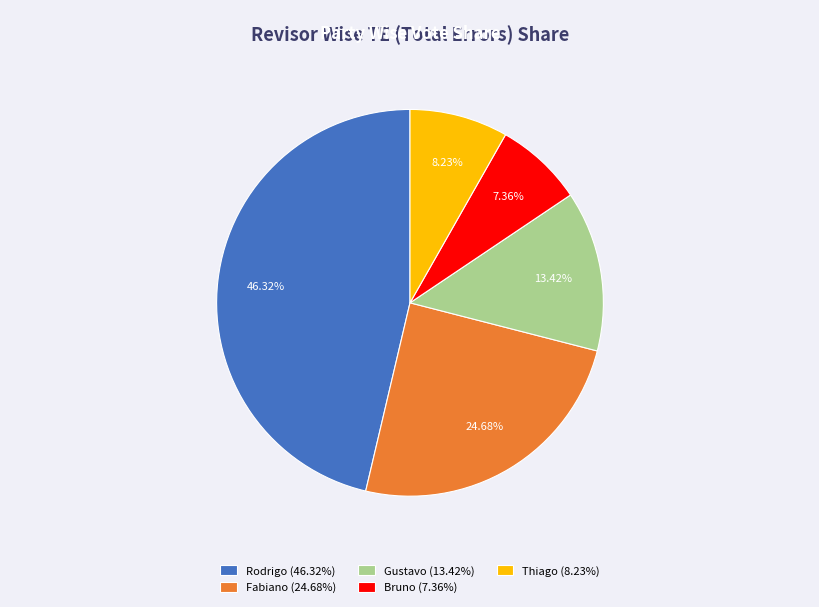

How many slices are in this pie chart?

5